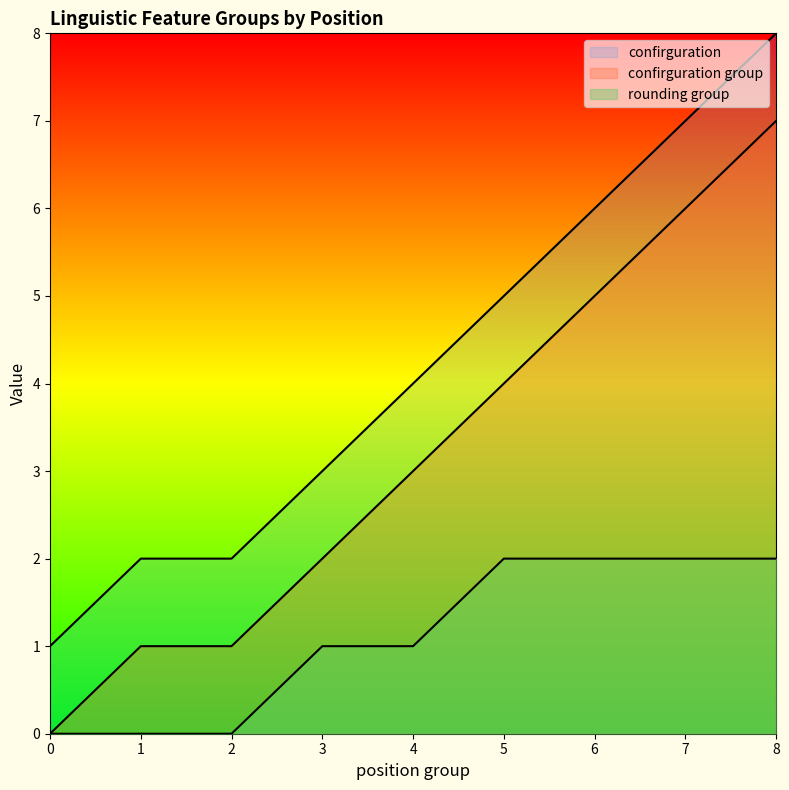

How many values in the confirguration series are below 4?

4